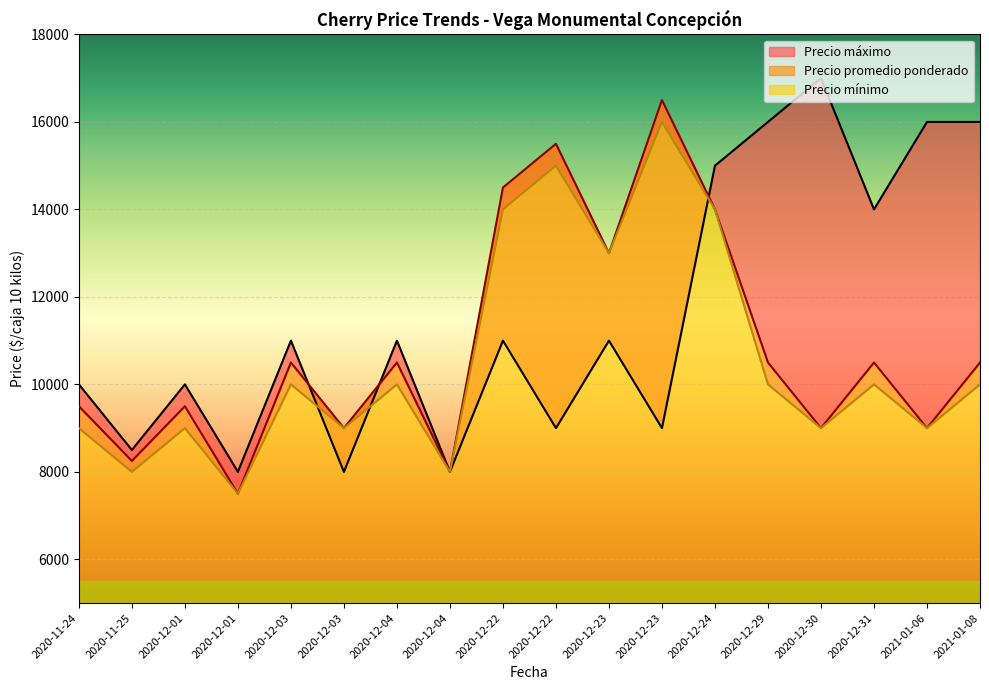

Between 2020-12-04 and 2020-12-29, which series saw the biggest shift?

Precio máximo